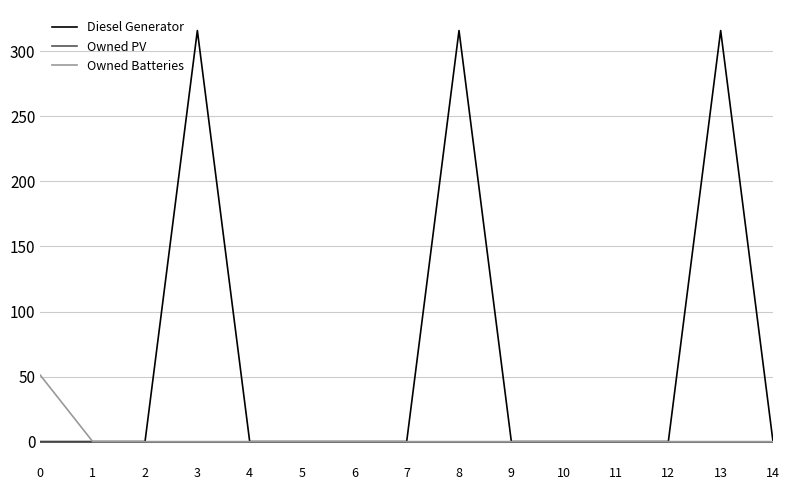

Rank the series by their maximum value, from lowest to highest.

Owned PV, Owned Batteries, Diesel Generator